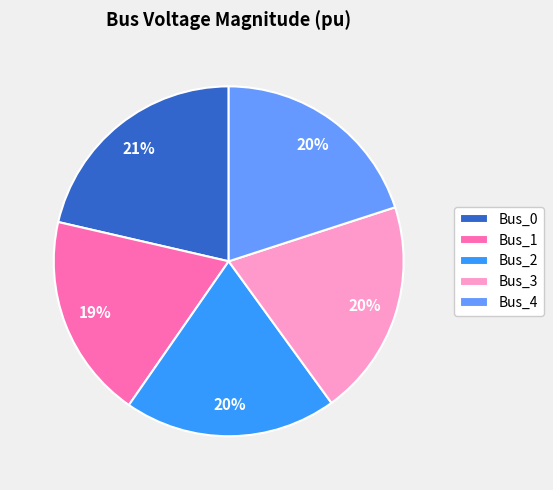

To the nearest percent, what portion does Bus_0 represent?

21%